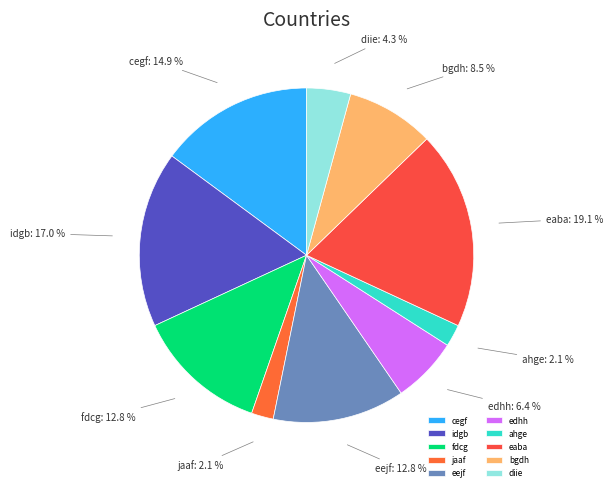

What is the largest slice in the pie chart?

eaba